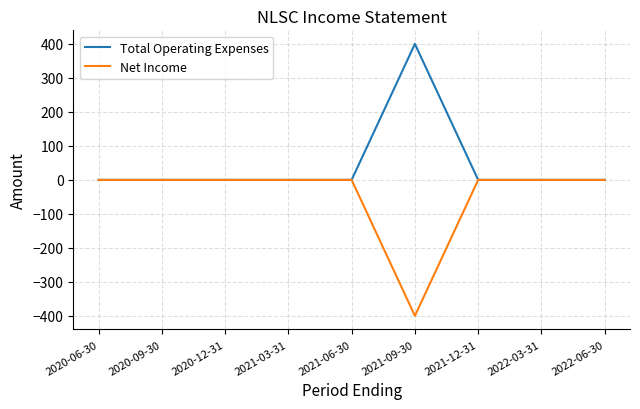

Rank the series by their maximum value, from highest to lowest.

Total Operating Expenses, Net Income